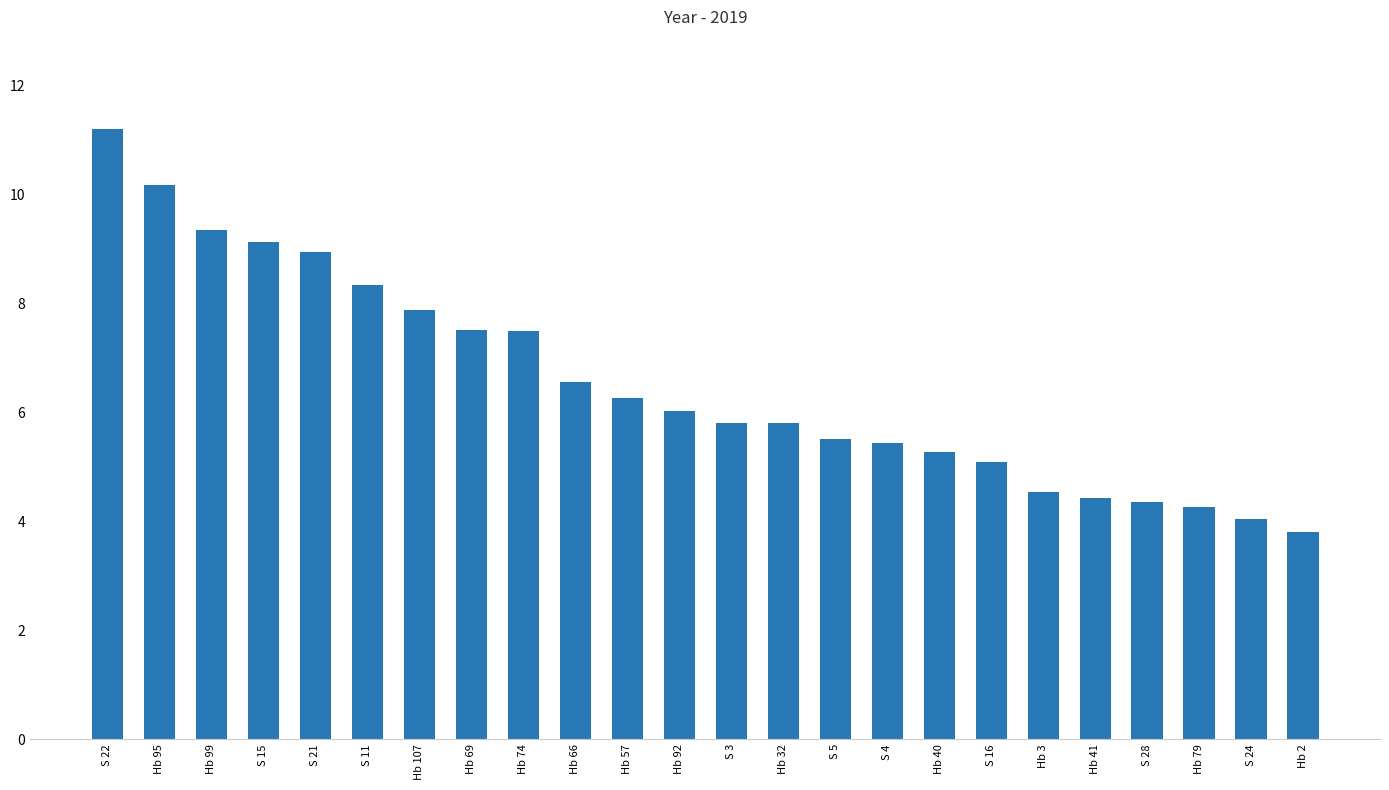

What is the label of the 4th bar from the right?

S 28